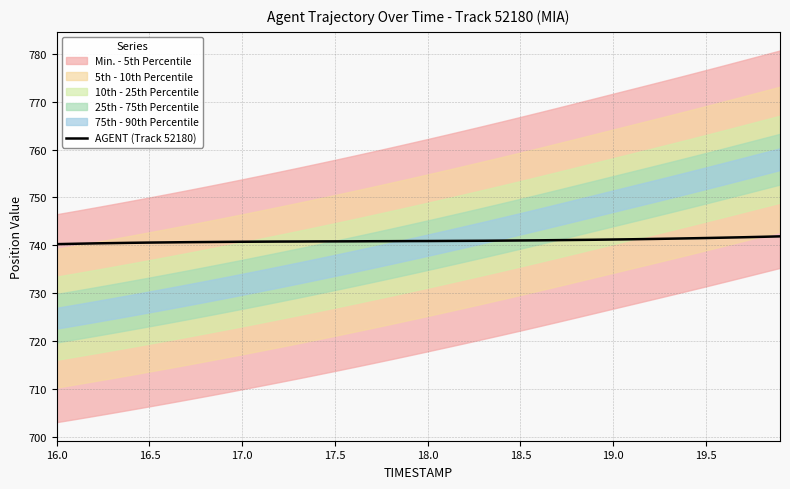

The value of AGENT (Track 52180) at 19.5 is 185.1. True or false?

False